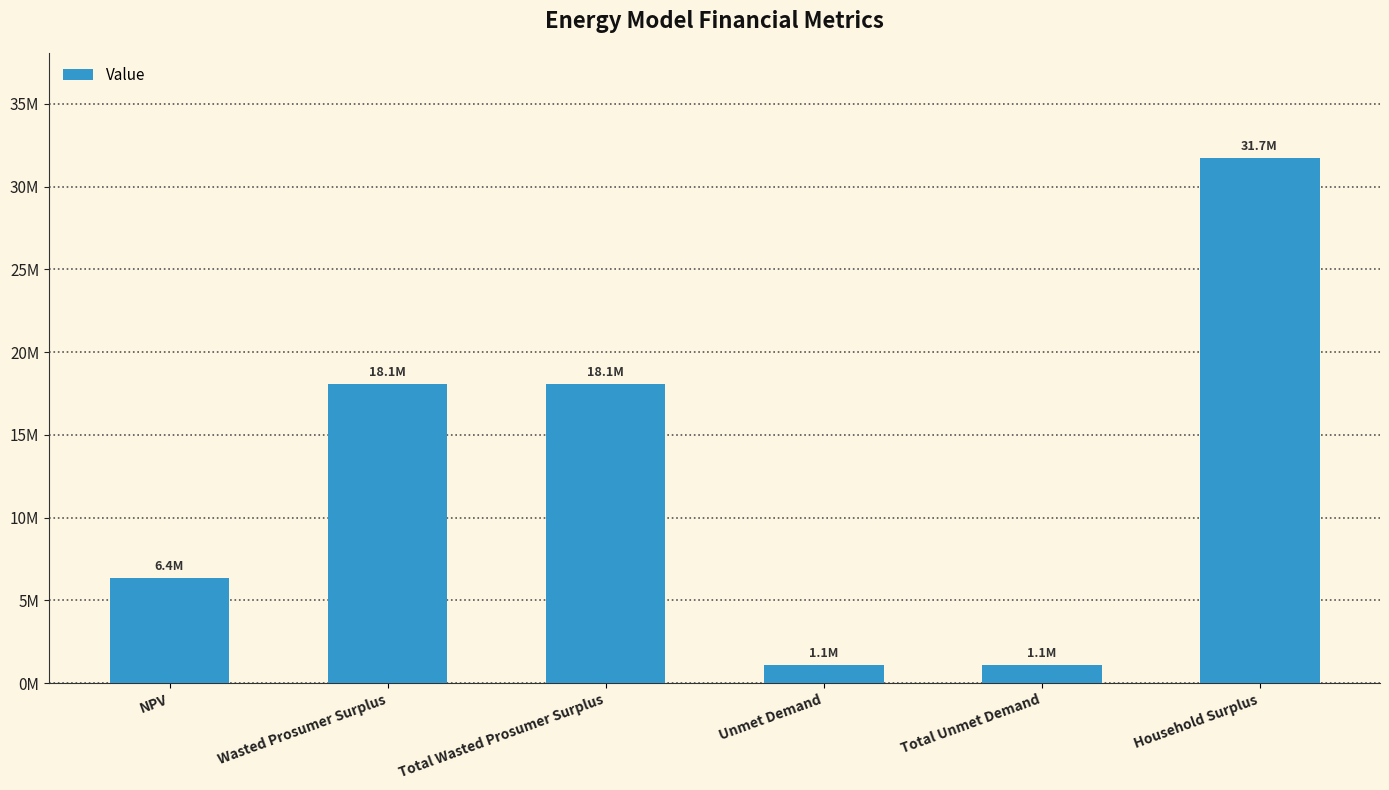

Is it true that the value at NPV is 8600203.4?

False